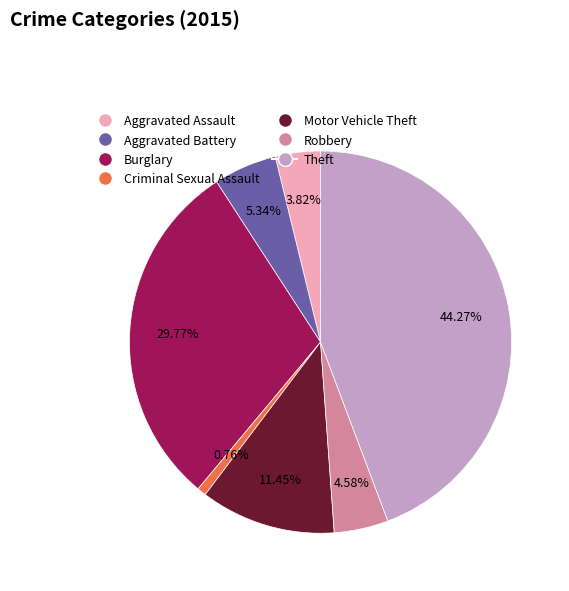

Which slice is the smallest?

Criminal Sexual Assault